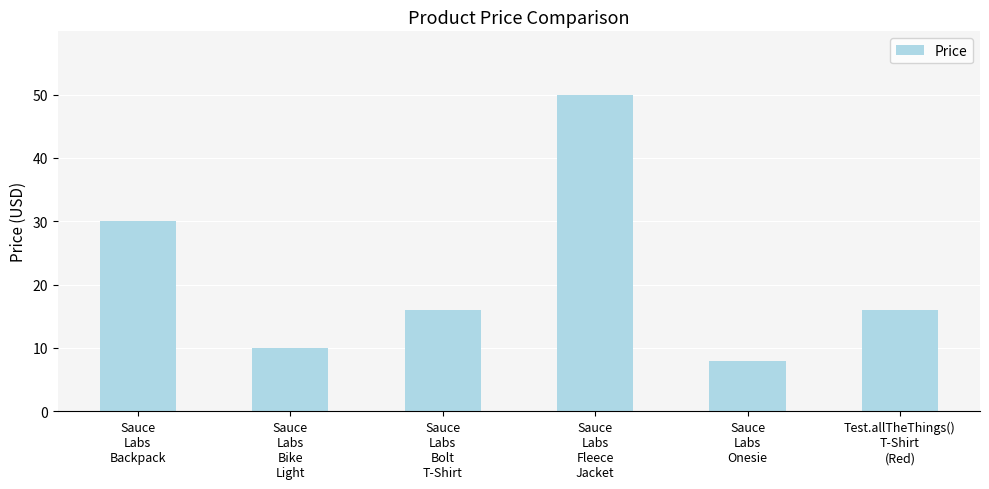

Where does the data first go above 15?

Sauce
Labs
Backpack